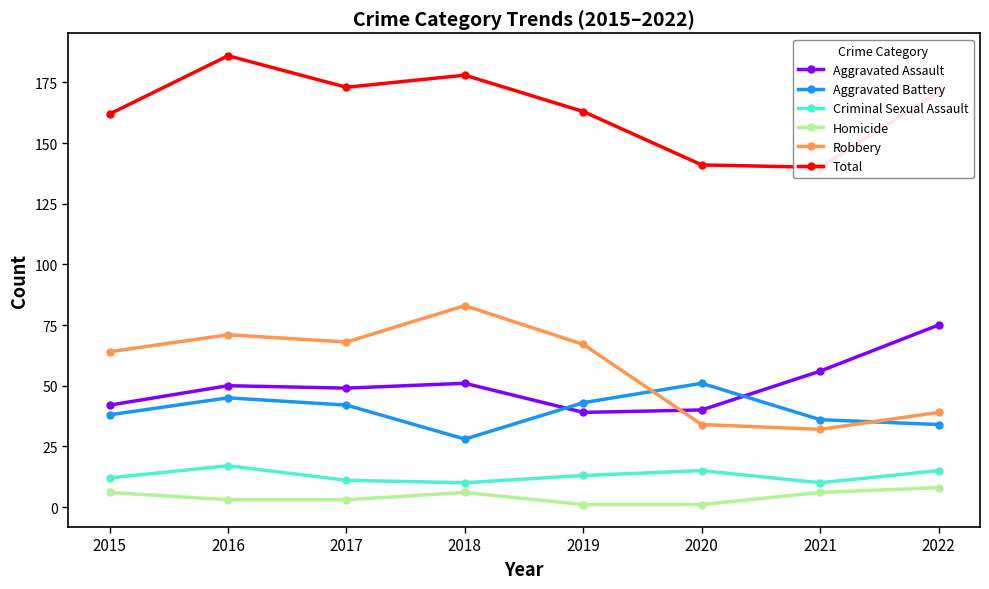

What is the maximum value shown in the chart?

186